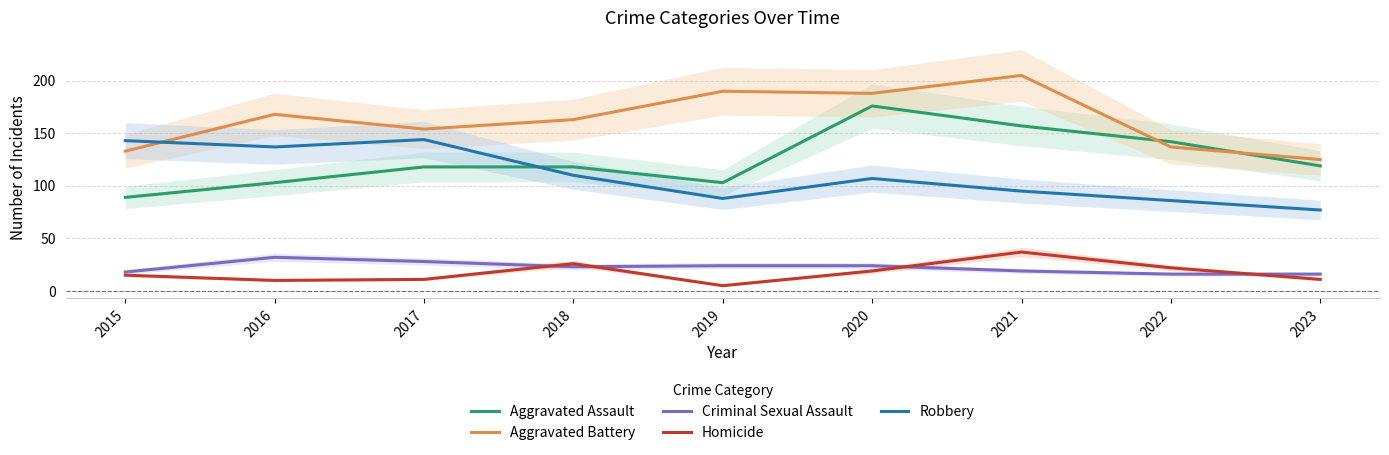

True or false: Homicide and Robbery cross at least once.

False